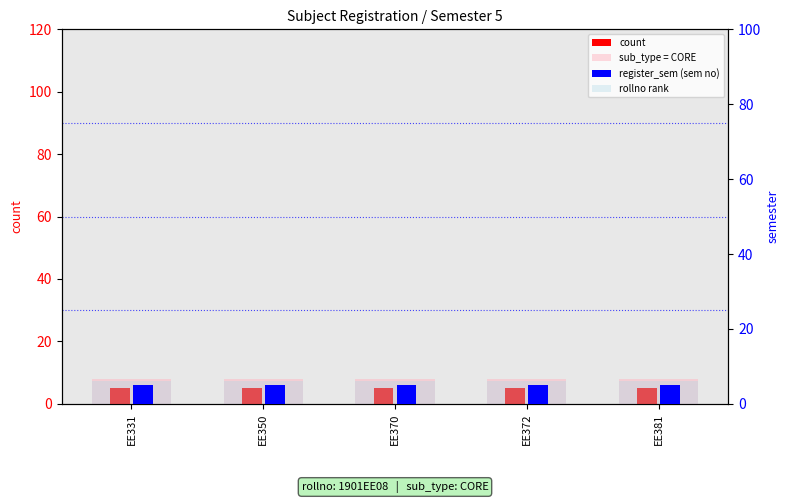

Is it true that register_sem (sem no) equals 8 at EE381?

False